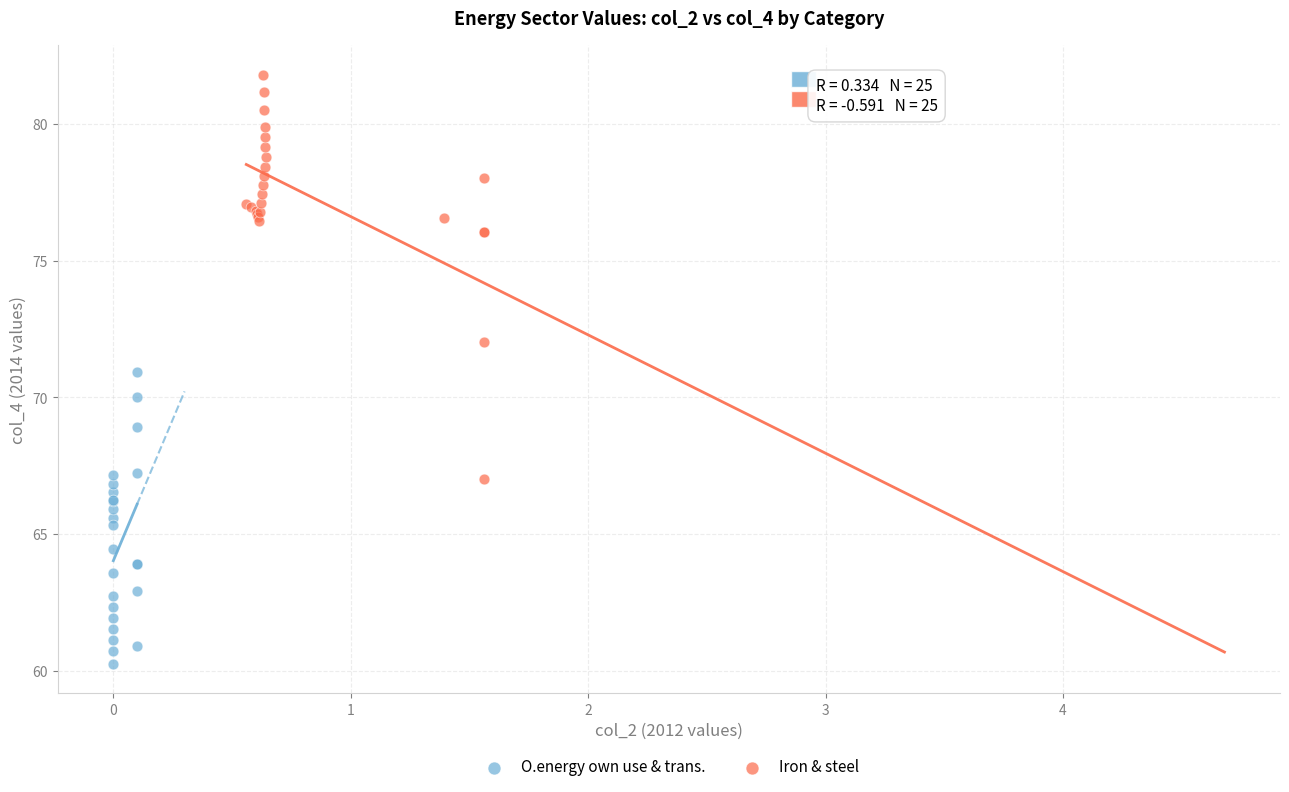

Which series contains the lowest Y value?

O.energy own use & trans.